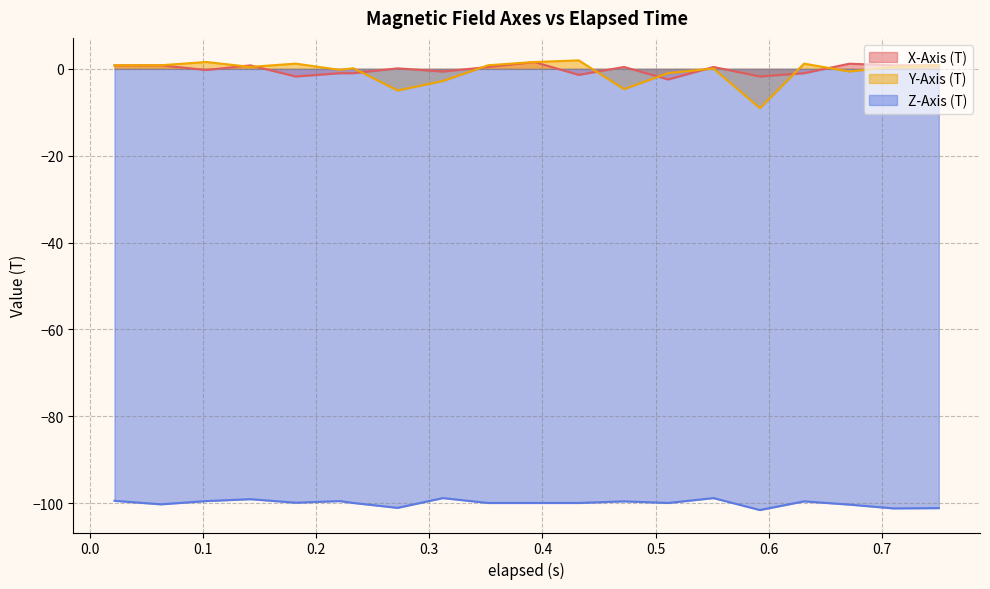

List the series in order of their peak value, lowest first.

Z-Axis (T), X-Axis (T), Y-Axis (T)